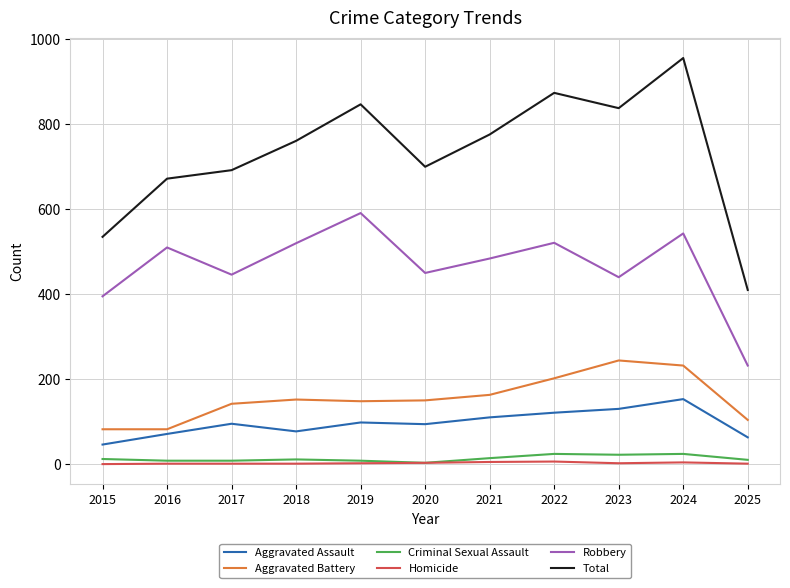

At how many categories does at least one series exceed 94?

11